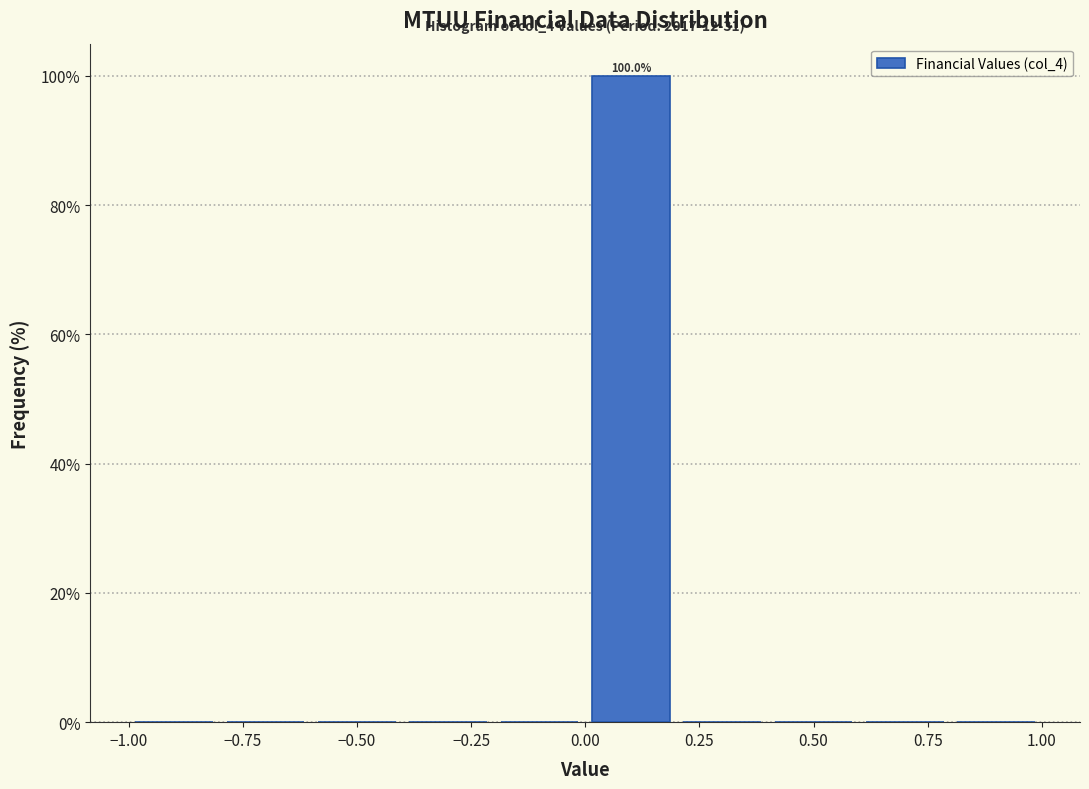

Which range on the x-axis has the tallest bar?

0.0 to 0.2